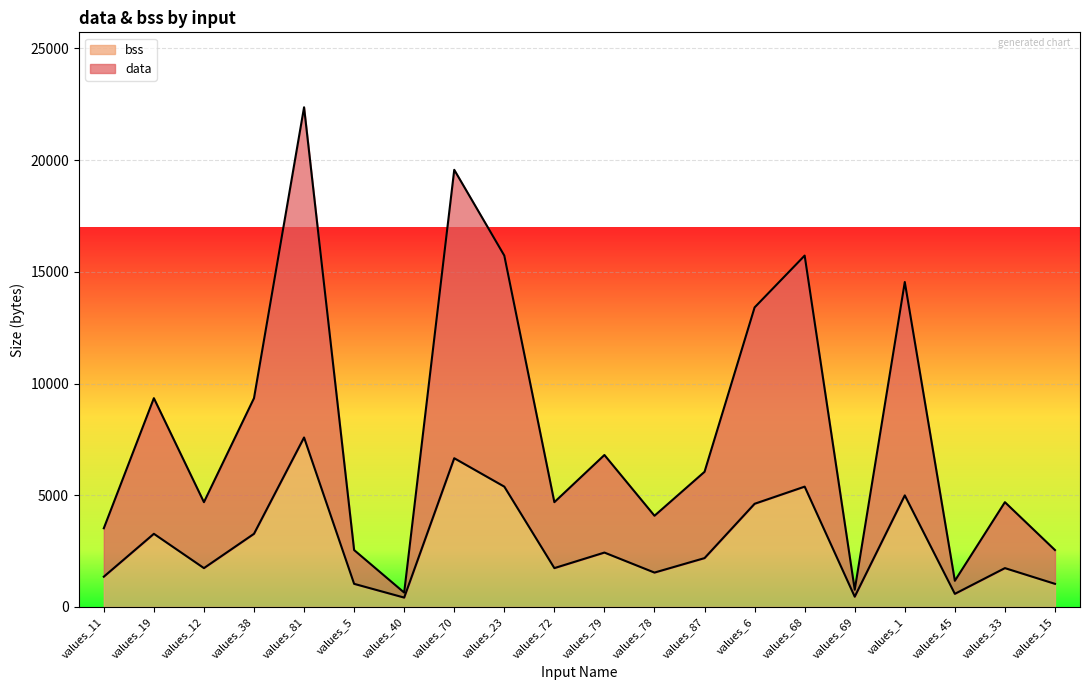

At which label does data first exceed 6048?

values_19